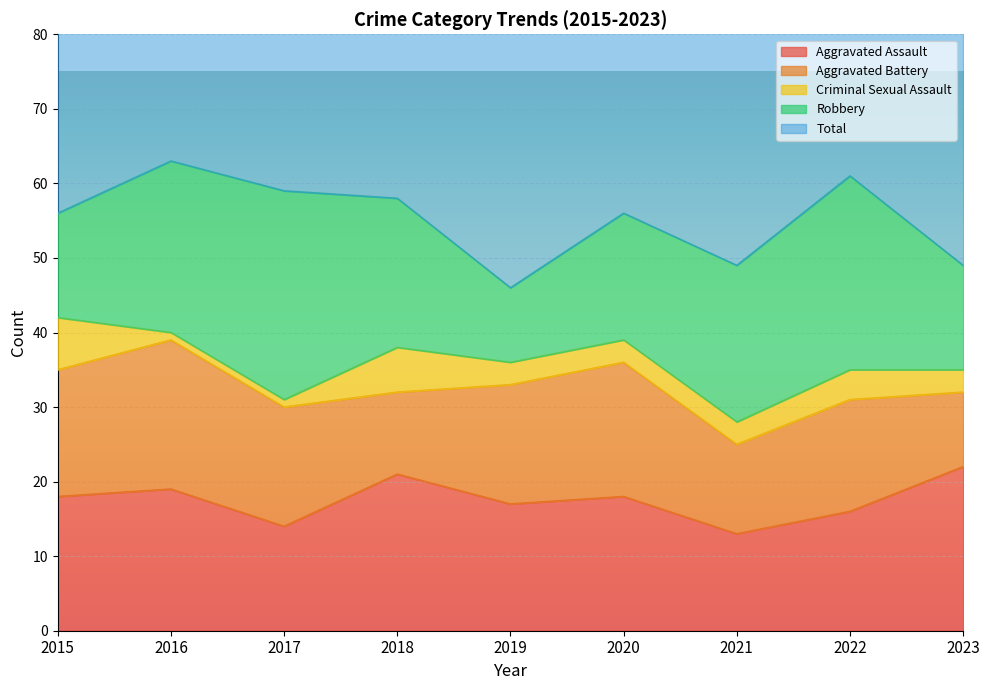

Which category has the highest value across all series?

2016